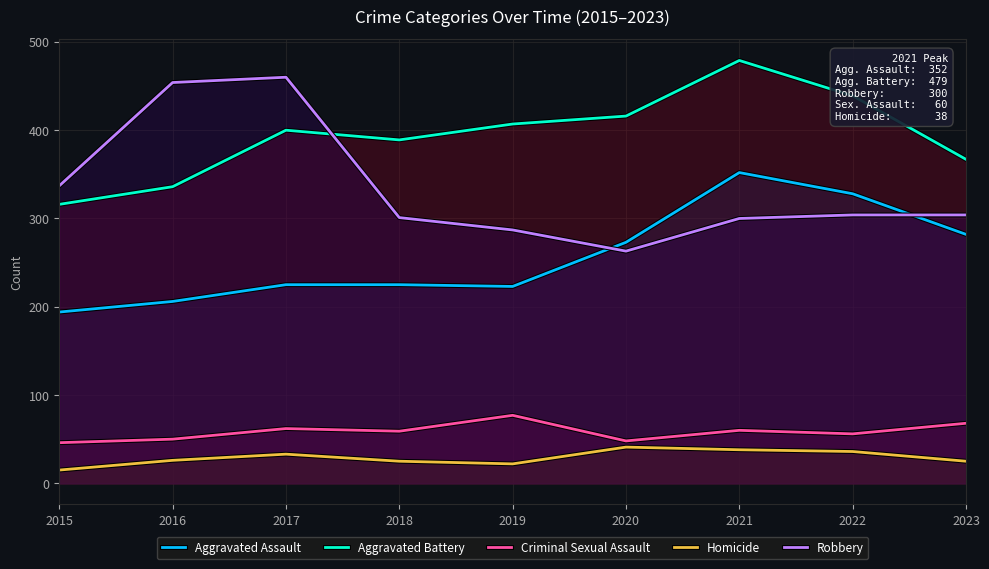

How many data points does each series have?

9